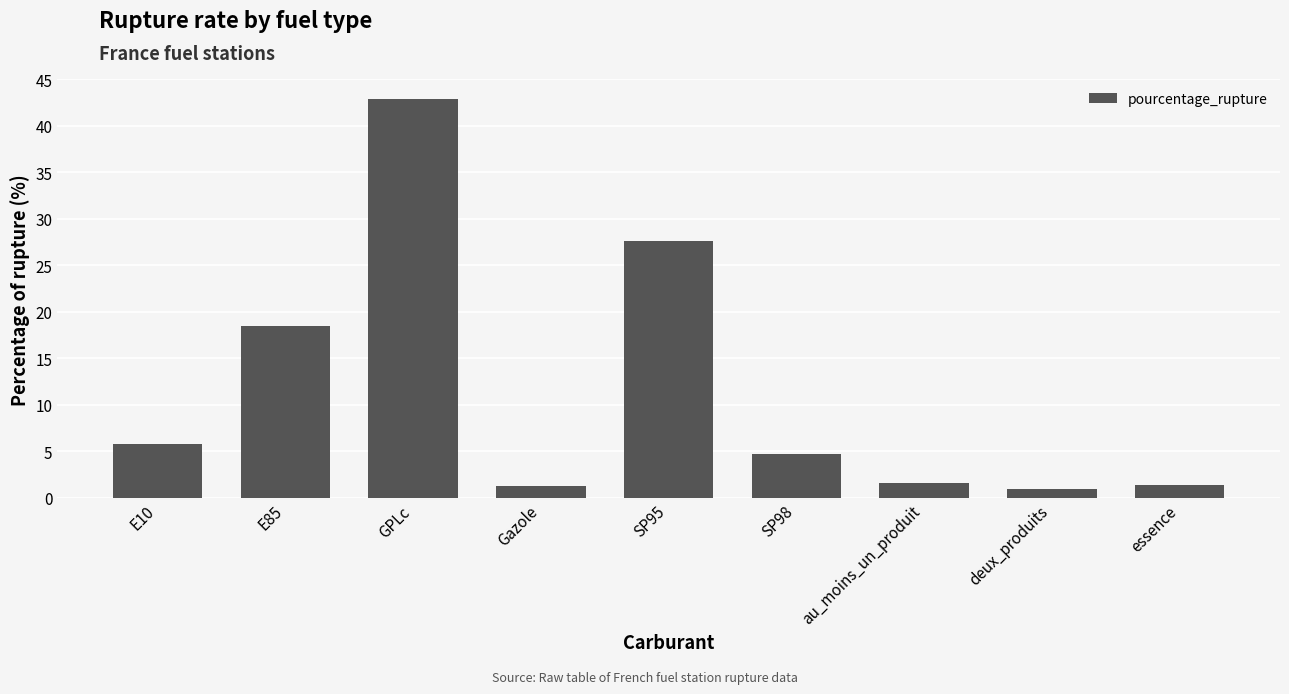

How many bars are there in total?

9